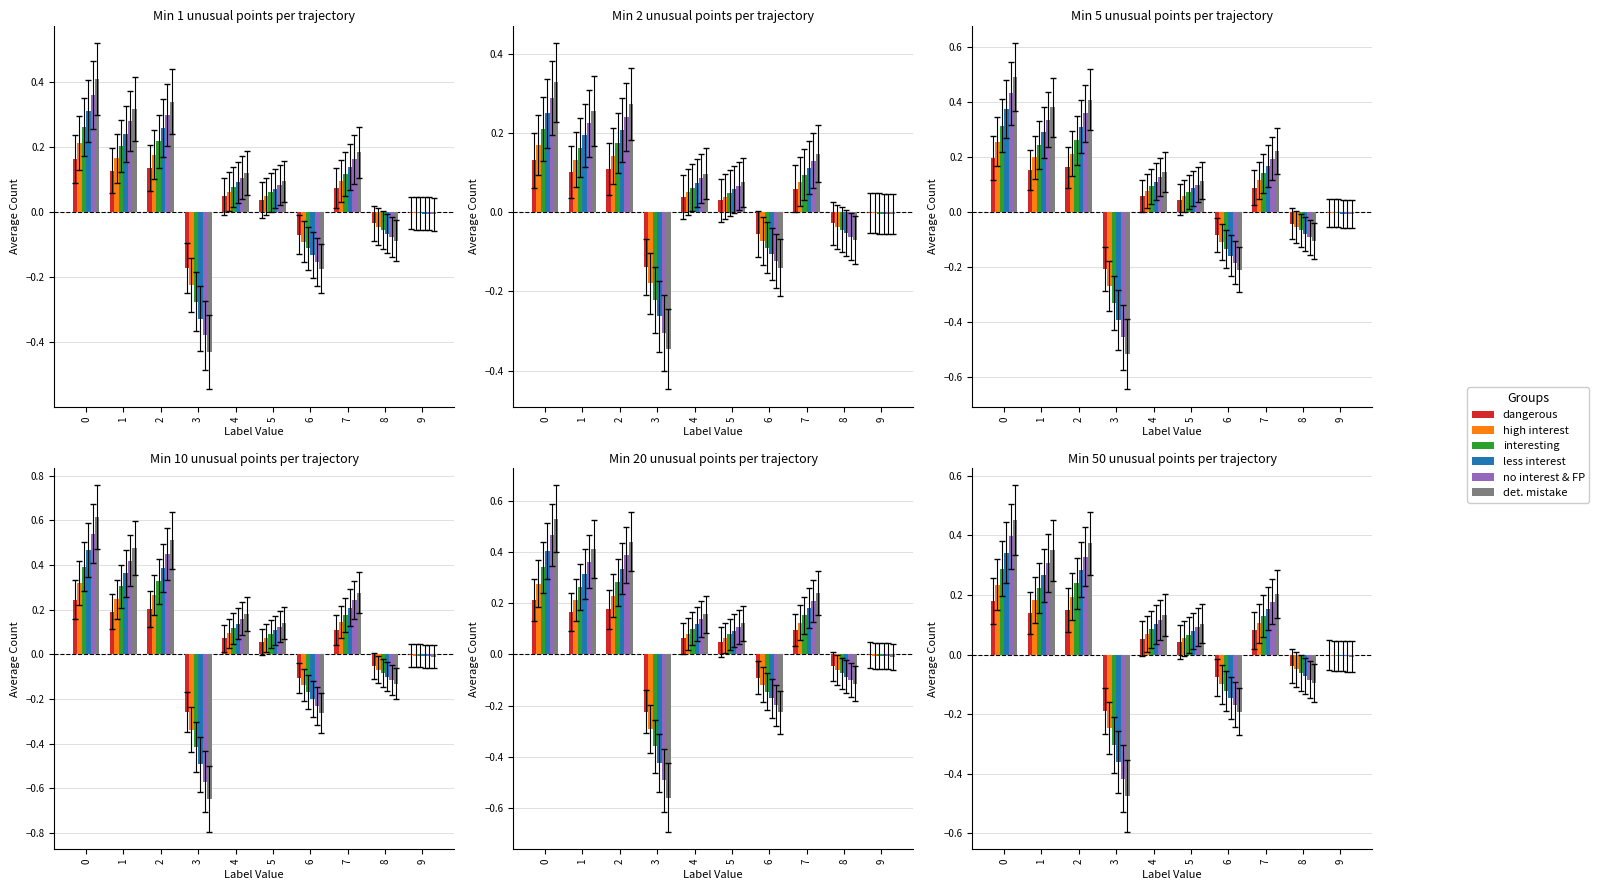

What is the maximum value shown in the chart?

0.5